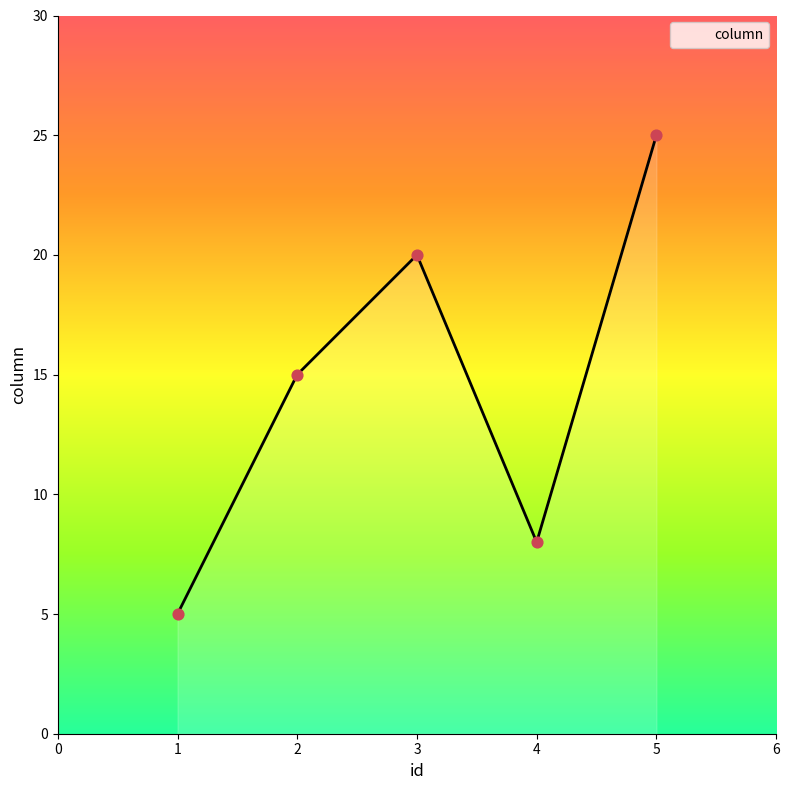

Between 3 and 5, which is larger?

5